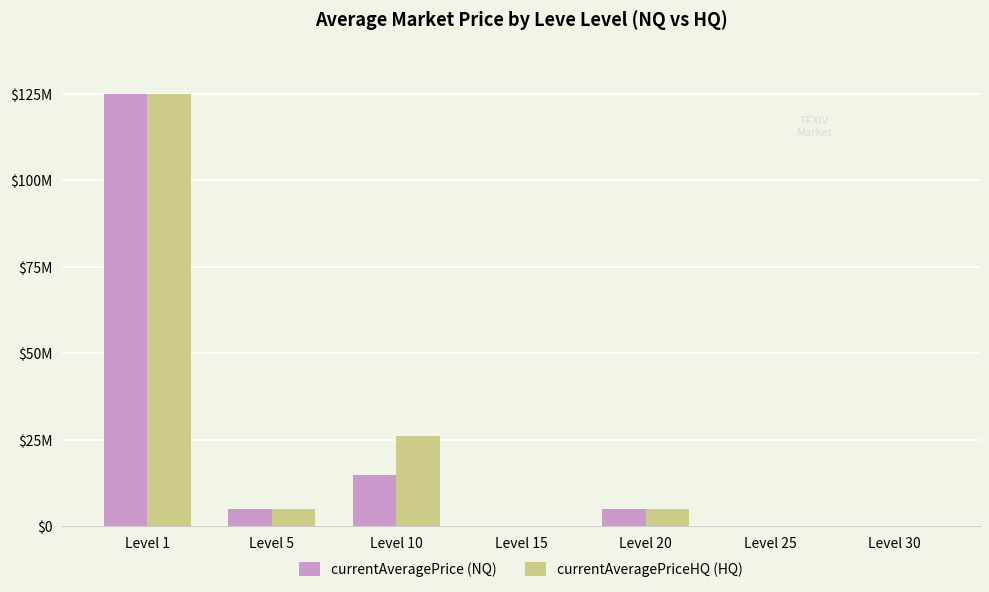

Are the bars horizontal?

No